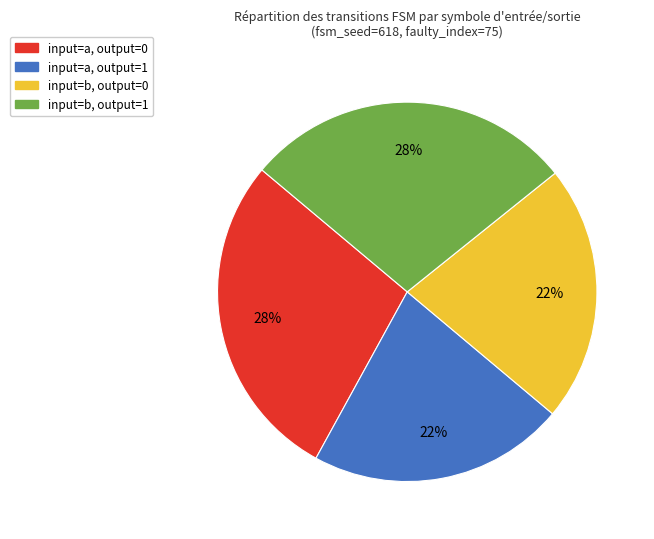

To the nearest percent, what is the average slice percentage?

25%